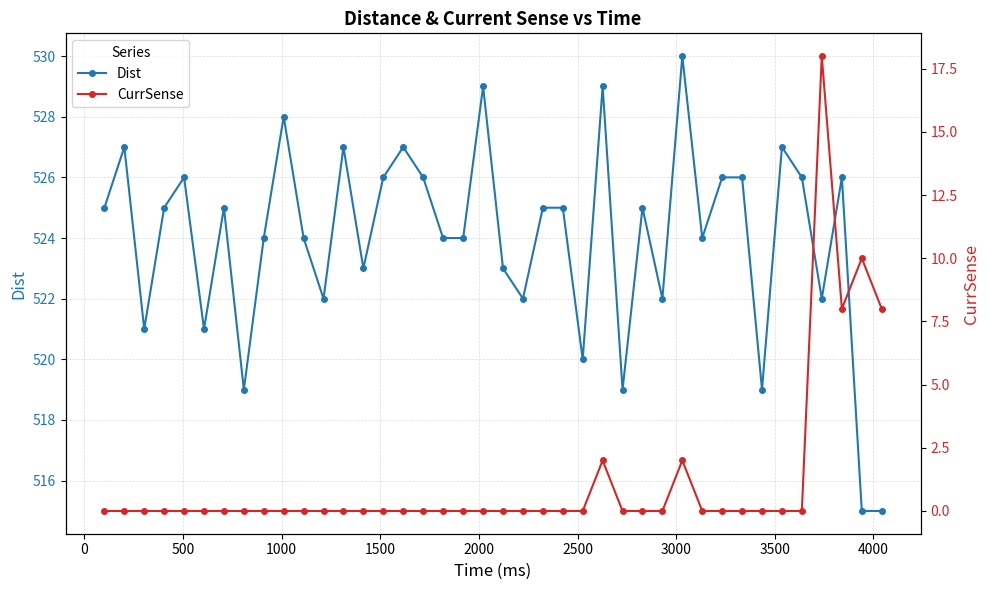

What is the value of the Dist point at the 14th from the left?

523